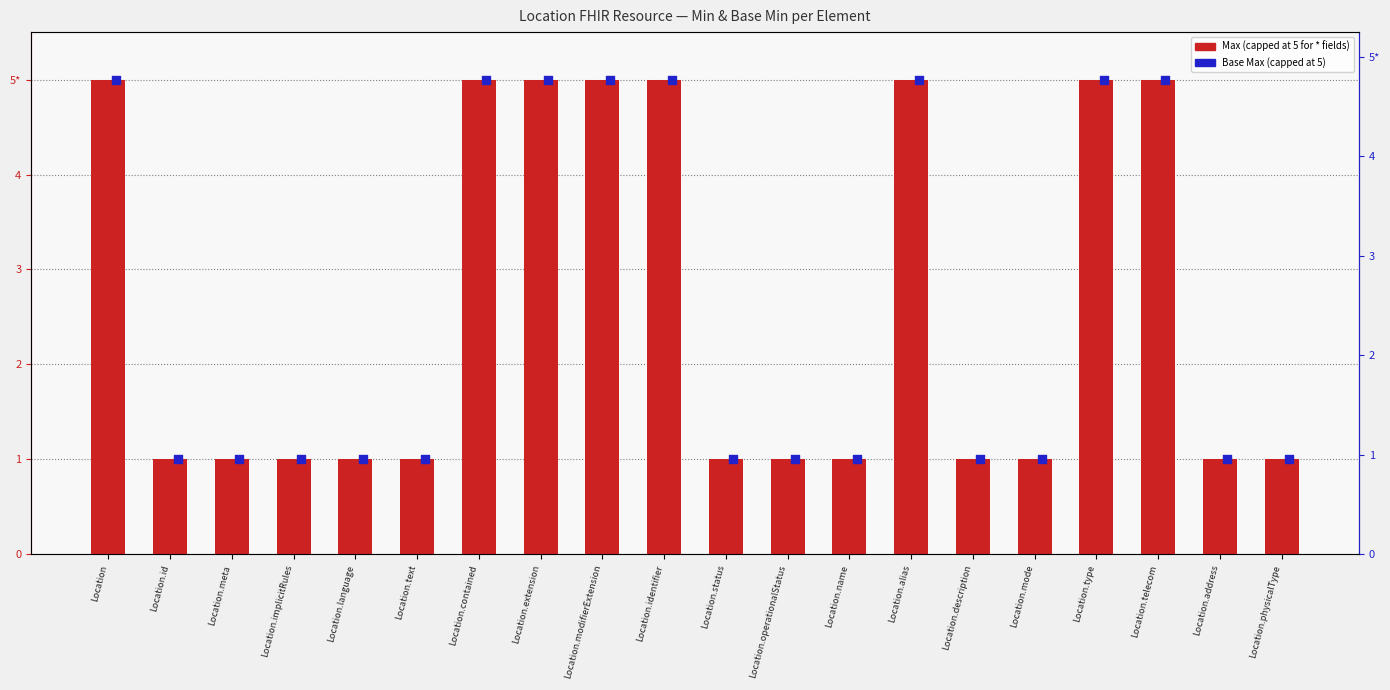

Which series has the largest Y range (max minus min)?

Max (capped at 5 for * fields)